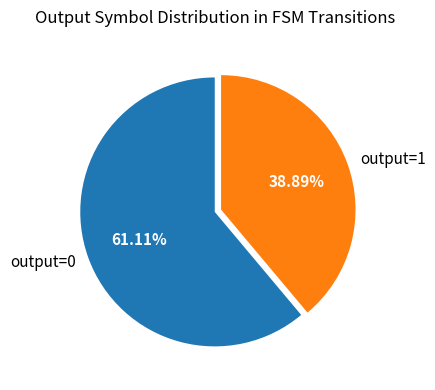

Which slice is the smallest?

output=1